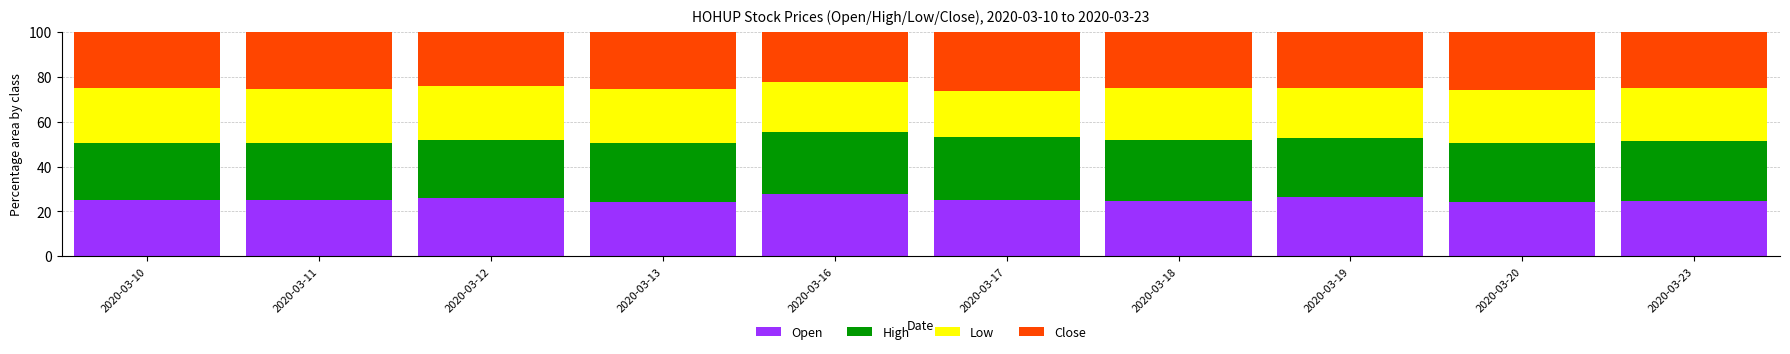

What is the difference between the second highest and second lowest values in the Open series?

2.0